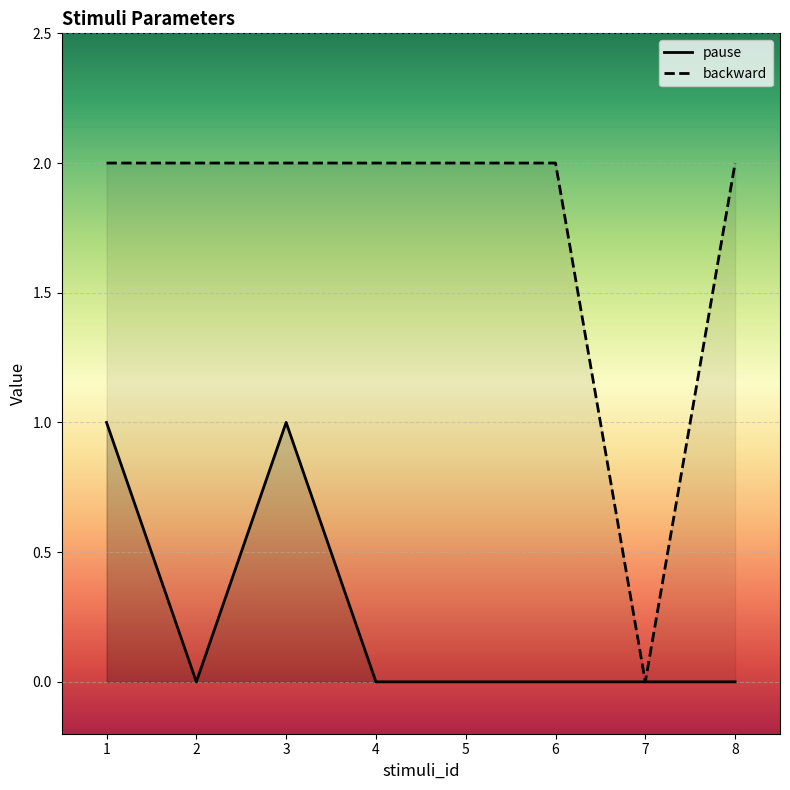

How many backward values are between 2 and 3?

7